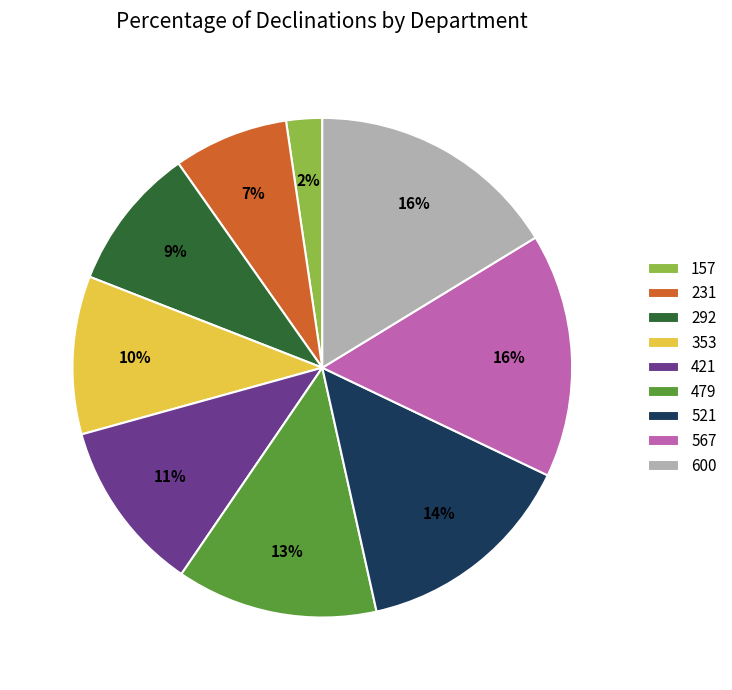

What is the smallest slice in the pie chart?

157